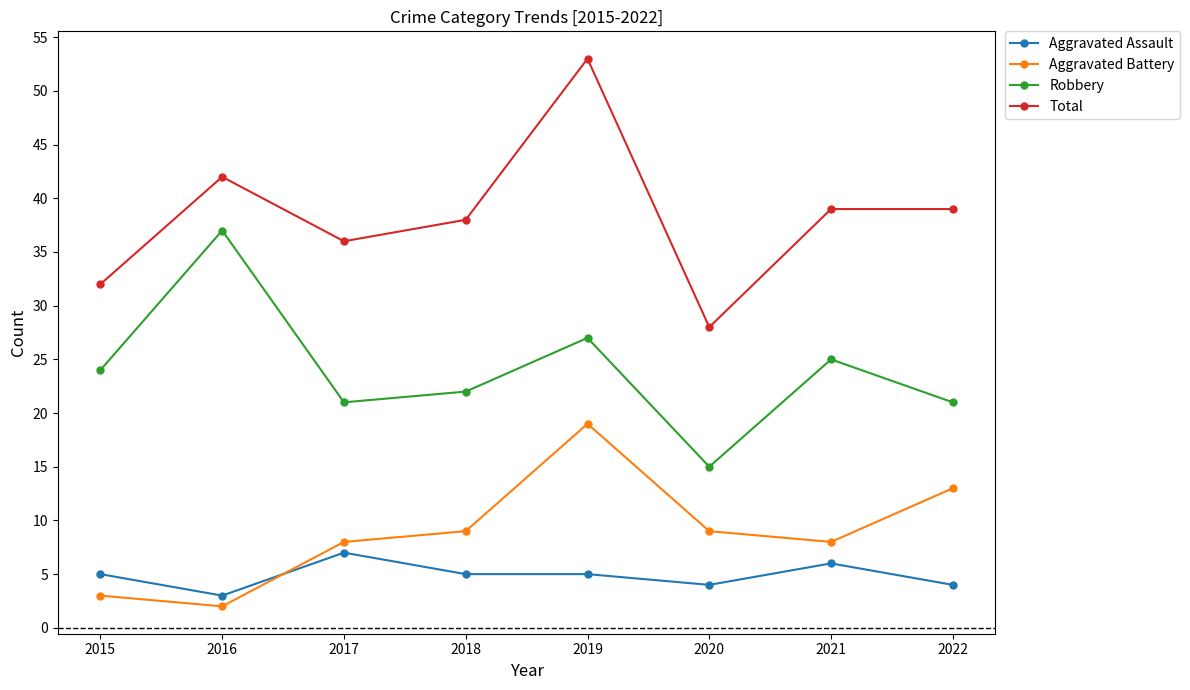

Which category has the highest value across all series?

2019